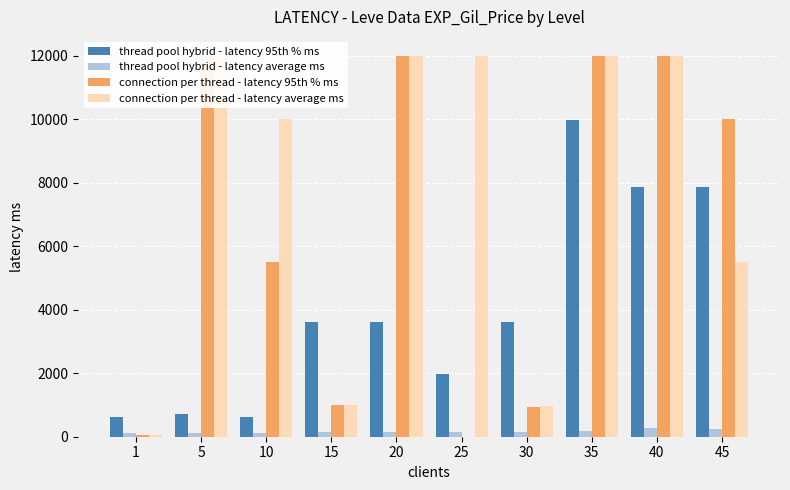

At which category is the sum across all series the highest?

35